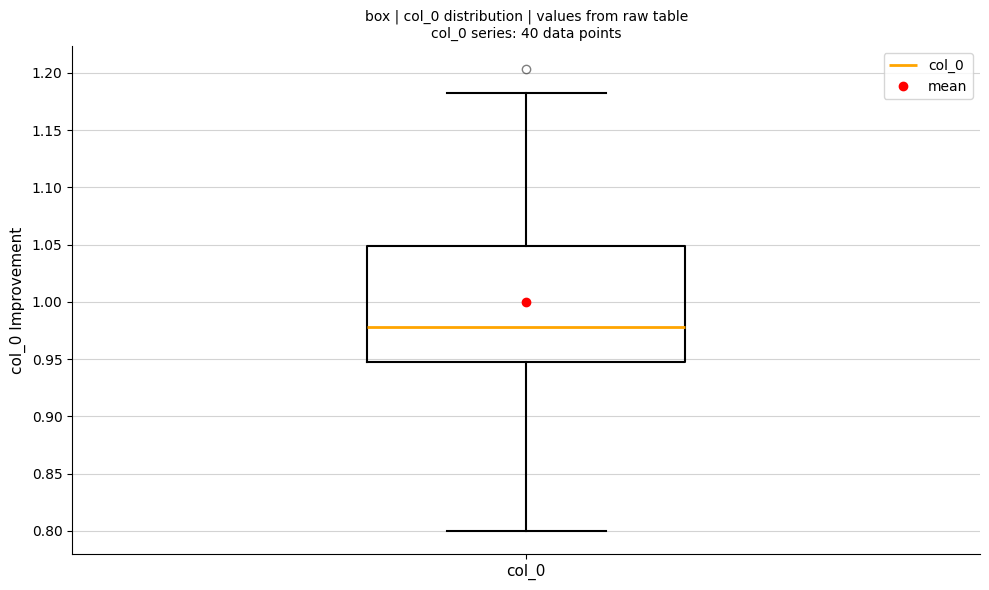

Read this box plot against the y-axis: the position of the median line, the range covered by the box, and the ends of both whiskers. The values are not printed on the chart, so give them approximately, as read against the axis.

median 0.980, box 0.945 to 1.050, whiskers 0.800 to 1.180